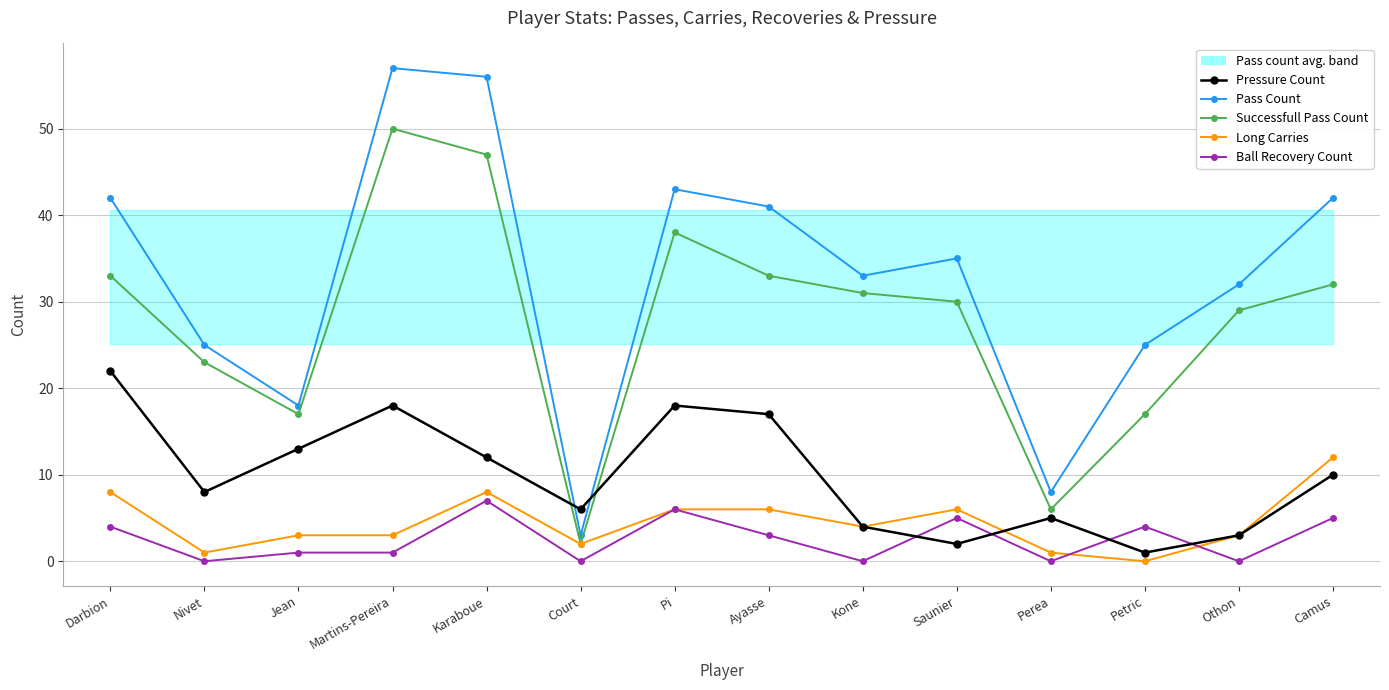

Which category has the highest value across all series?

Martins-Pereira